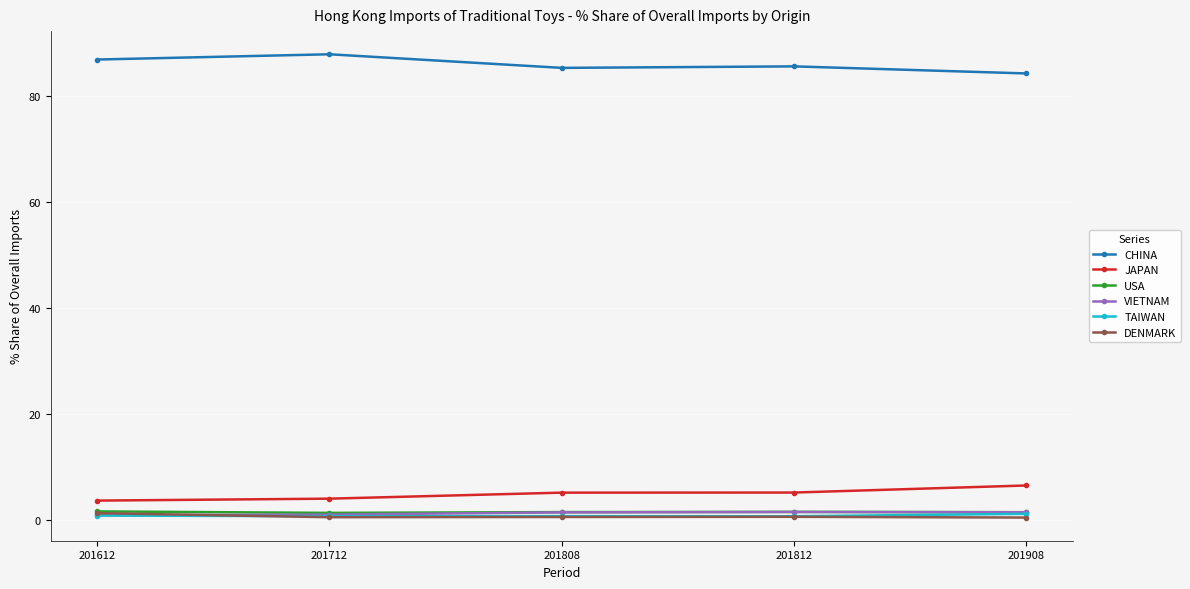

The TAIWAN series shows 0.8 at 201612. True or false?

True